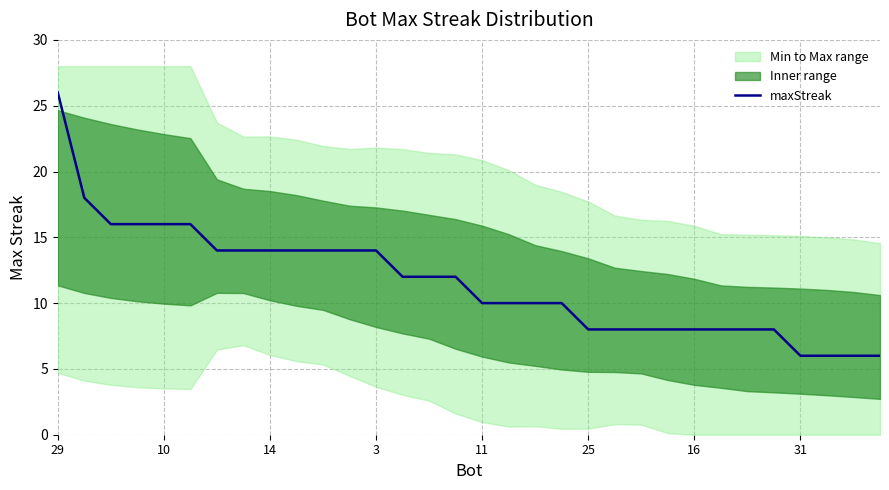

Where does the data first go above 12?

29